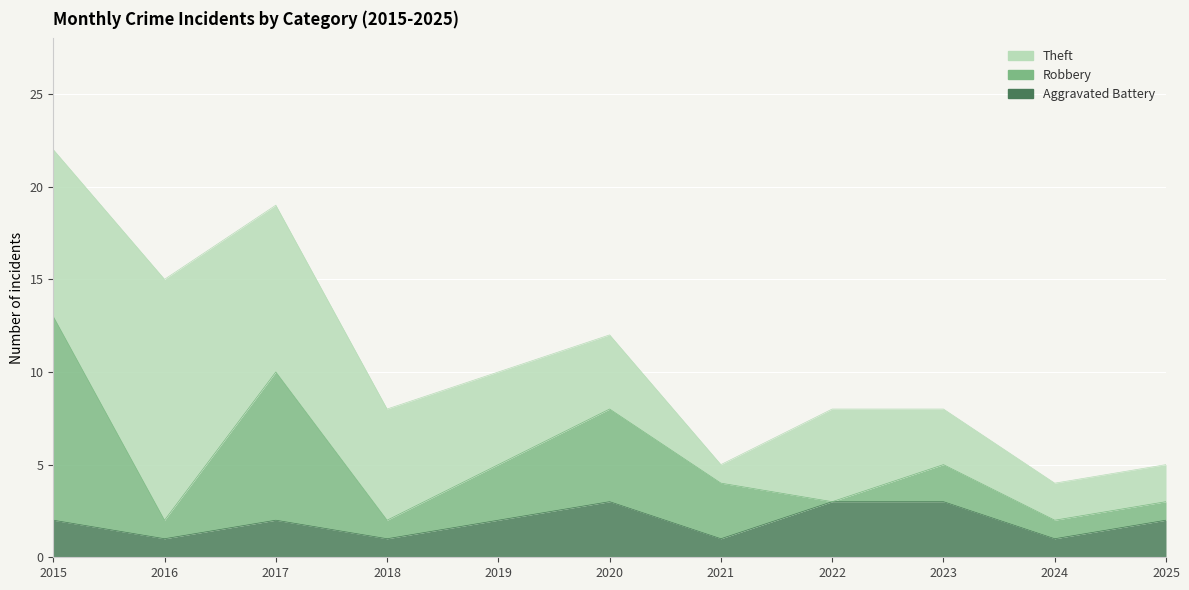

What is the value of the Aggravated Battery point at the 5th from the left?

2